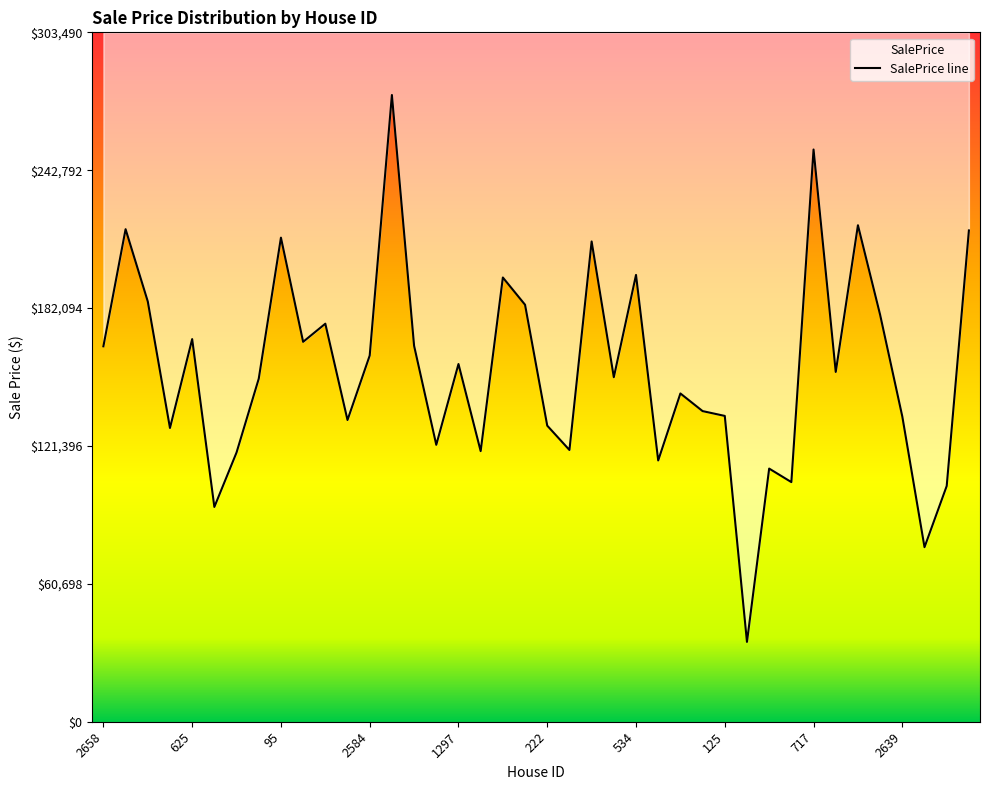

What position from the right is 1032?

7